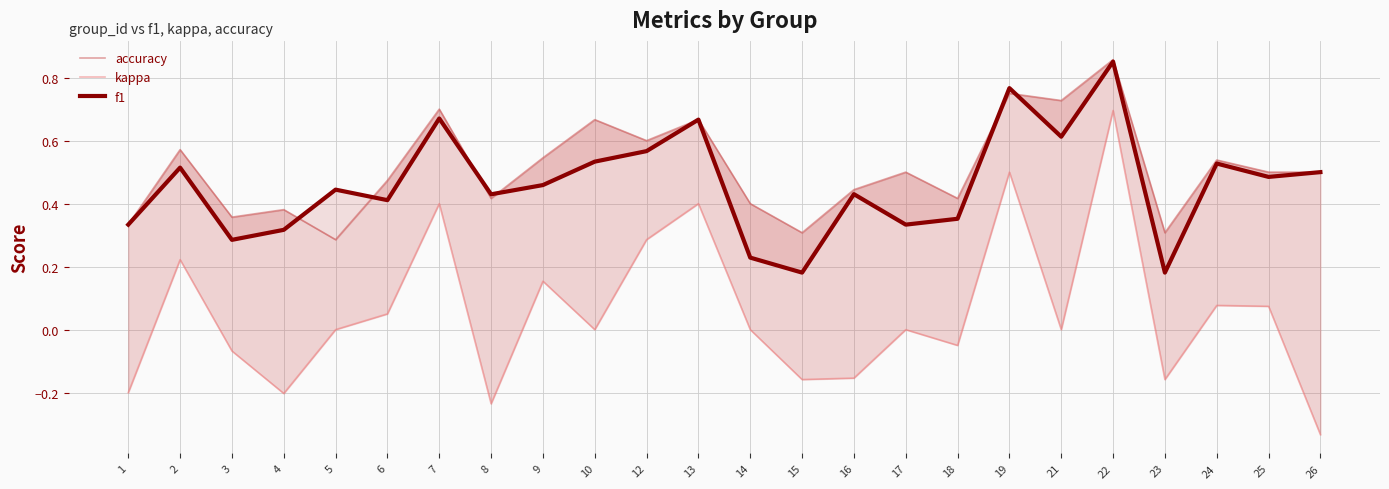

Reading left to right, extract all data points from this chart.

accuracy: 0.3	0.6	0.4	0.4	0.3	0.5	0.7	0.4	0.5	0.7	0.6	0.7	0.4	0.3	0.4	0.5	0.4	0.8	0.7	0.9	0.3	0.5	0.5	0.5
kappa: -0.2	0.2	-0.1	-0.2	0.0	0.1	0.4	-0.2	0.2	0.0	0.3	0.4	0.0	-0.2	-0.2	0.0	-0.1	0.5	0.0	0.7	-0.2	0.1	0.1	-0.3
f1: 0.3	0.5	0.3	0.3	0.4	0.4	0.7	0.4	0.5	0.5	0.6	0.7	0.2	0.2	0.4	0.3	0.4	0.8	0.6	0.9	0.2	0.5	0.5	0.5